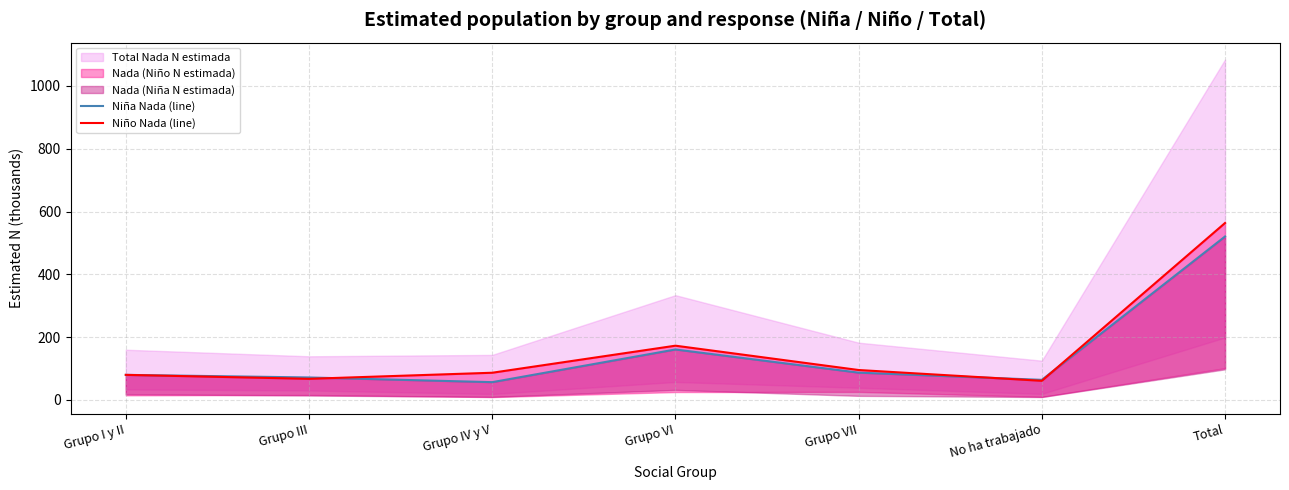

True or false: Niño Nada (line) has more than 1 interior local peaks.

False